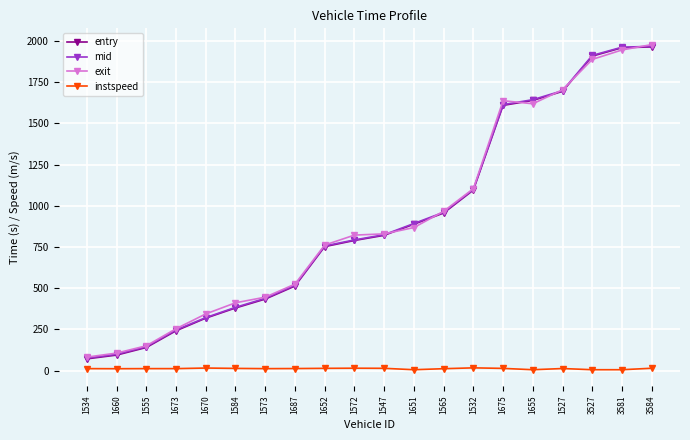

What is the minimum value shown in the chart?

5.0